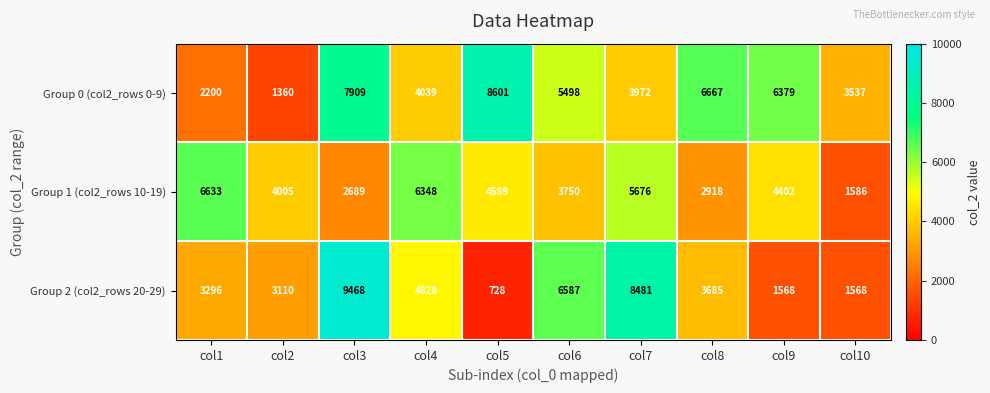

Which series has the widest spread of values?

Group 2 (col2_rows 20-29)